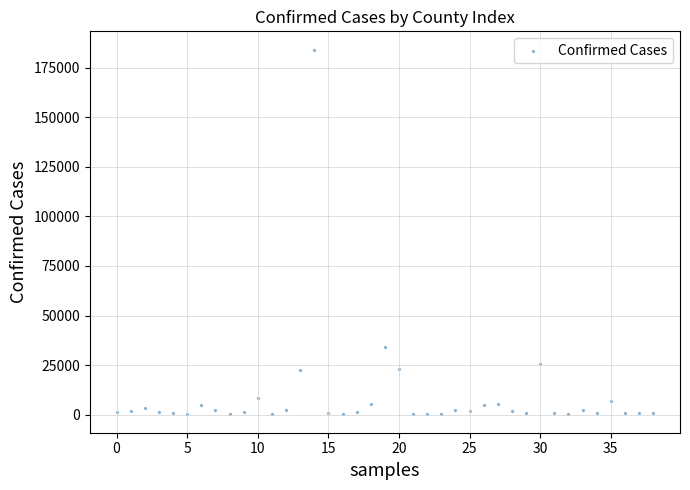

What is the range of Y values (max minus min)?

184269